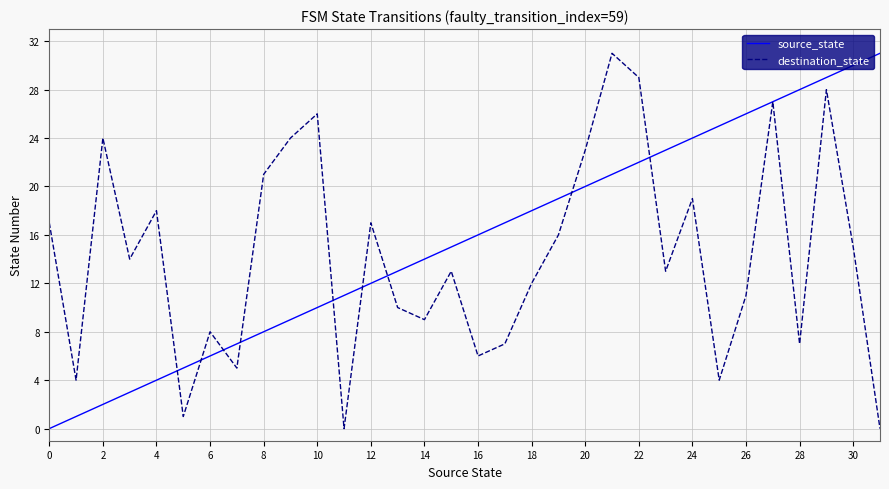

Which series changed the most between 10 and 22?

source_state